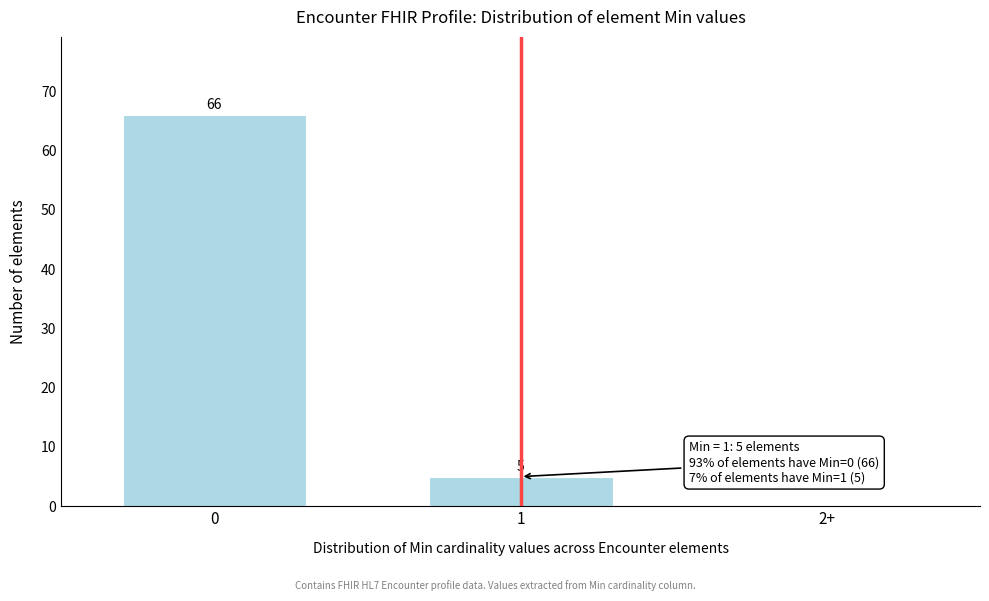

Reading left to right, list all the values displayed in this chart.

0=66	1=5	2+=0